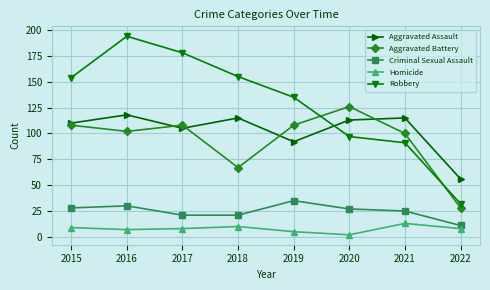

What is the average value of the Aggravated Battery series?

93